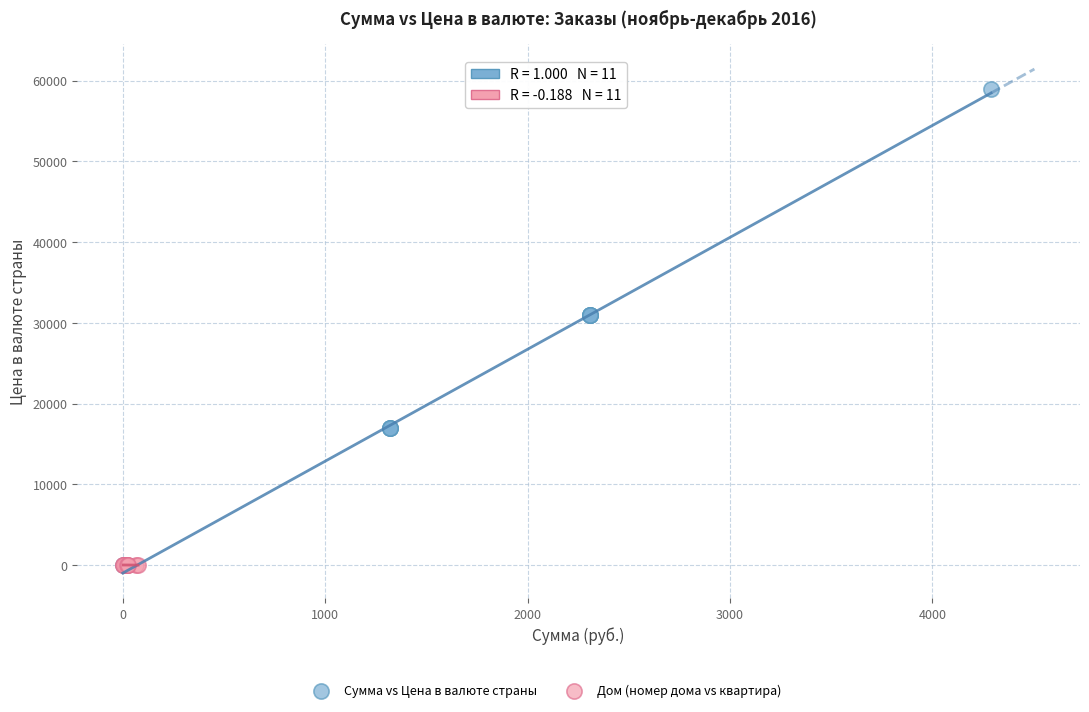

Which series reaches the maximum Y coordinate?

Сумма vs Цена в валюте страны